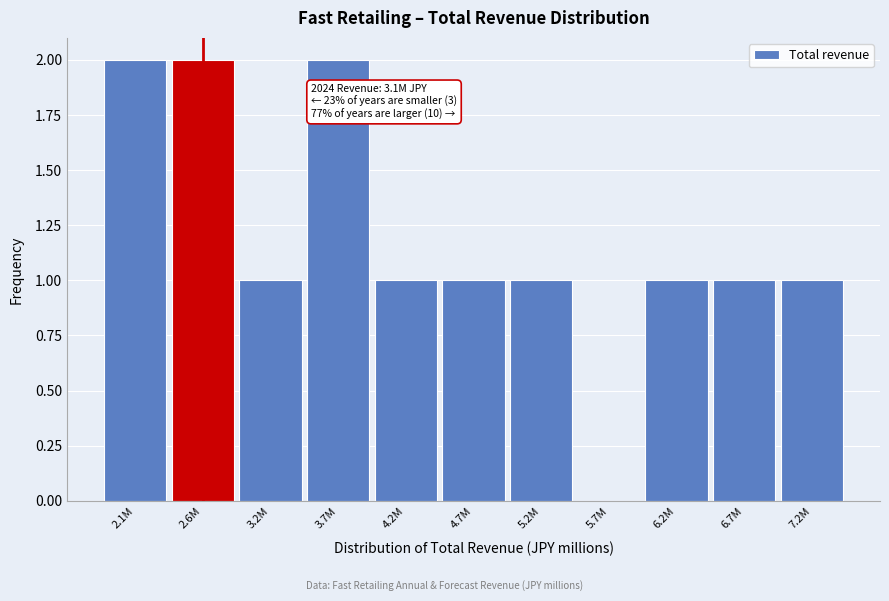

Reading right to left, what are all the values shown in this chart?

7.2M=1	6.7M=1	6.2M=1	5.7M=0	5.2M=1	4.7M=1	4.2M=1	3.7M=2	3.2M=1	2.6M=2	2.1M=2